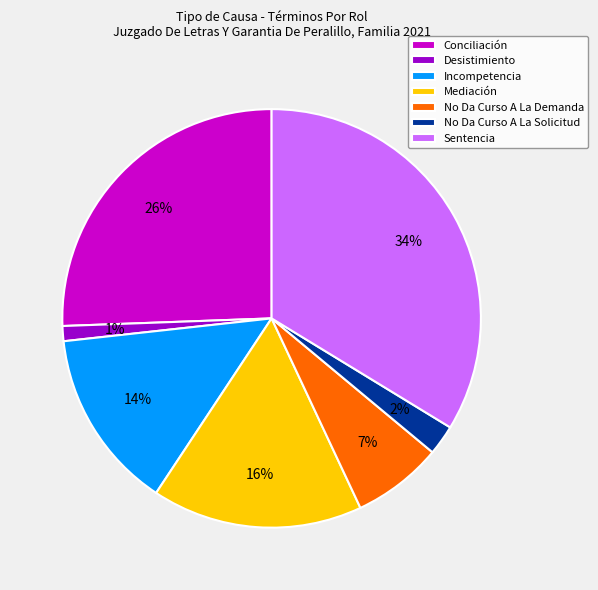

Does Desistimiento account for over 50% of the chart?

No